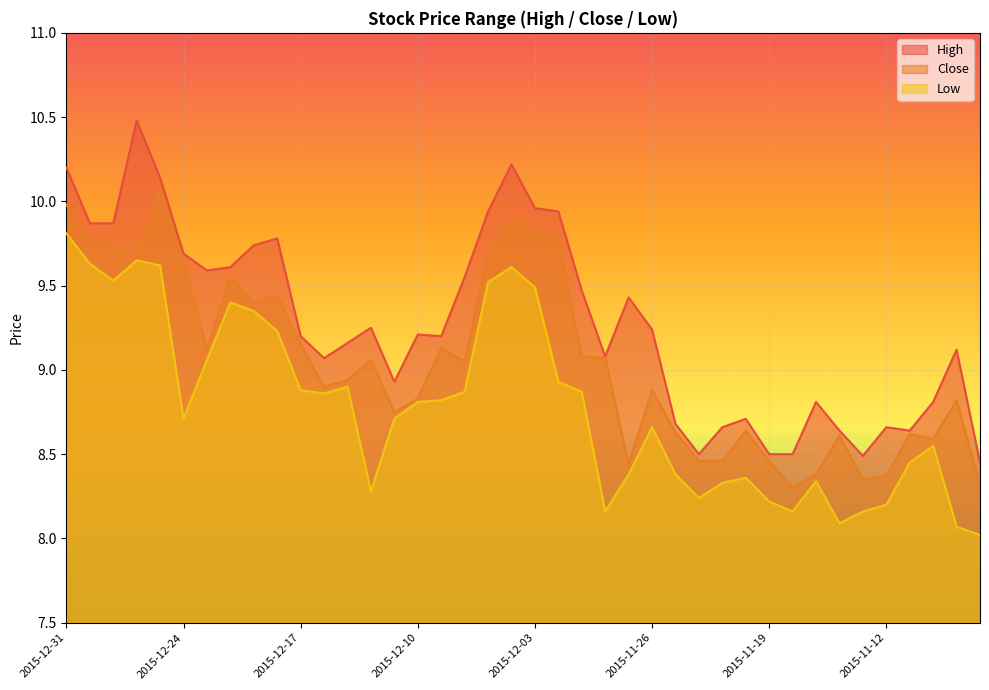

At 2015-11-30, list the series in order from smallest to largest.

low, close, high